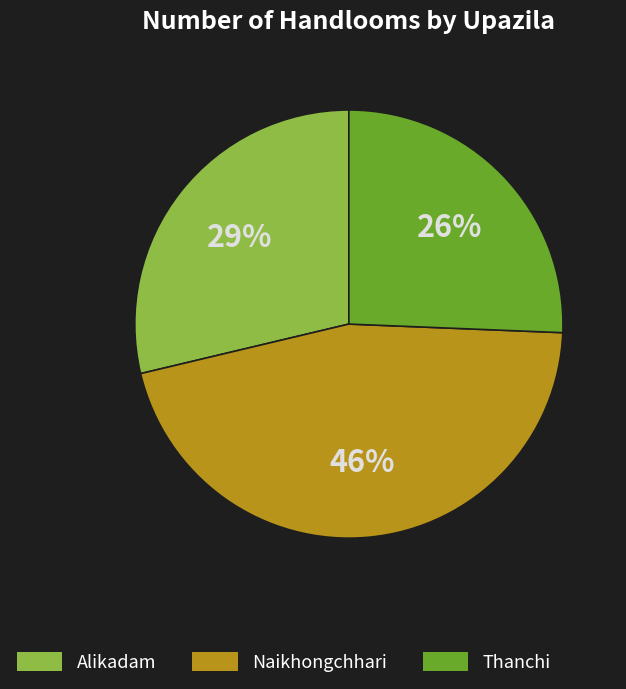

Count the number of slices in the pie.

3